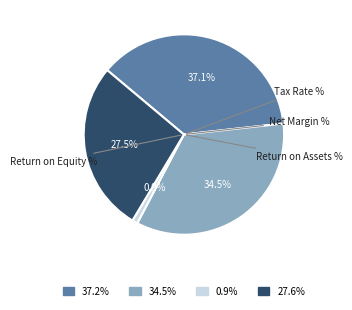

Is there any slice that represents more than half of the pie?

No